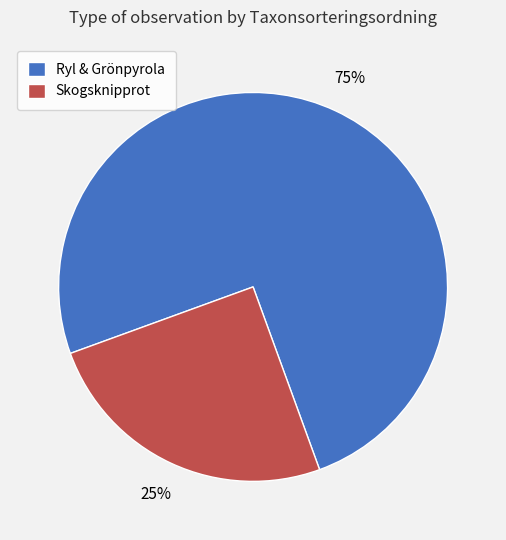

To the nearest percent, what is the difference between the largest and smallest slice percentages?

50%